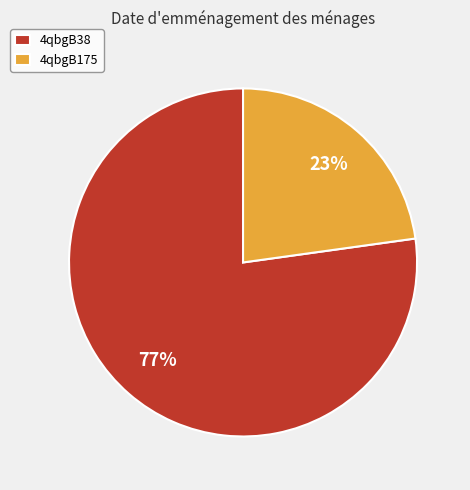

What is the ratio of the value at 4qbgB175 to the value at 4qbgB38?

0.3